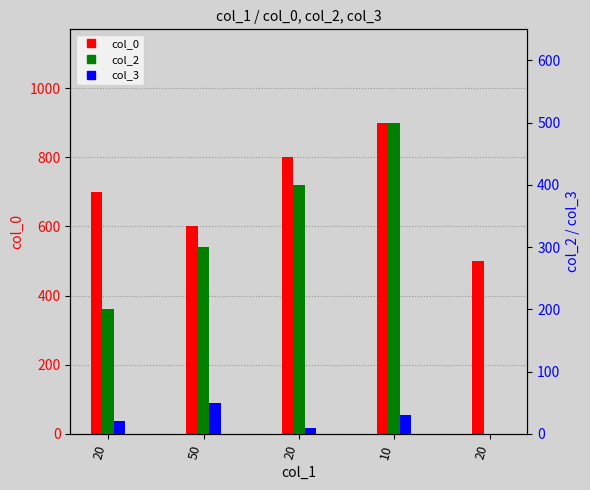

Is the value of col_0 at 20 greater than the value of col_3 at 50?

Yes